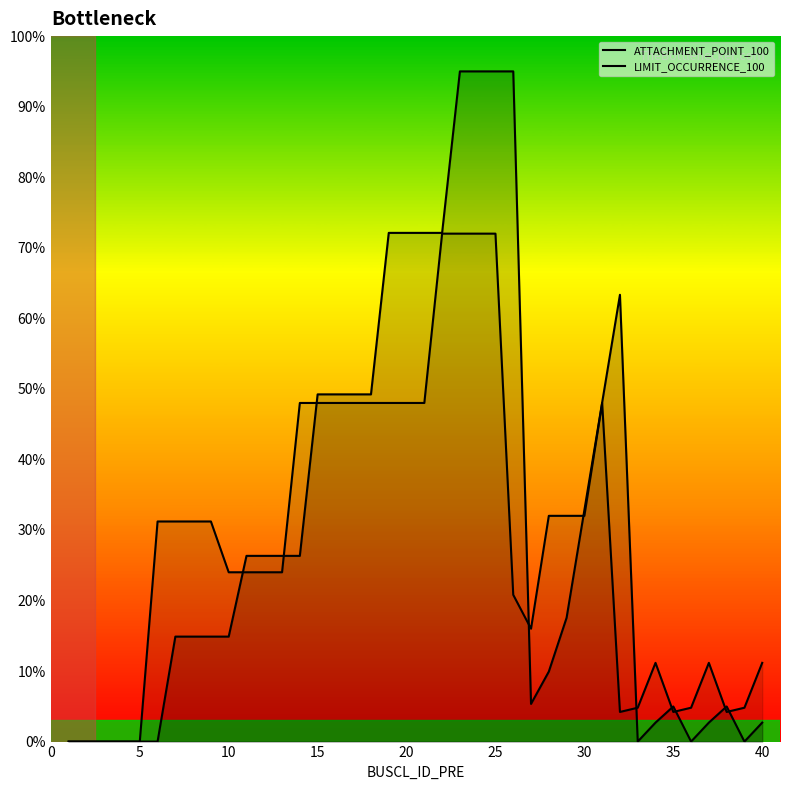

What is the difference between the maximum and second lowest values in the LIMIT_OCCURRENCE_100 series?

72.0